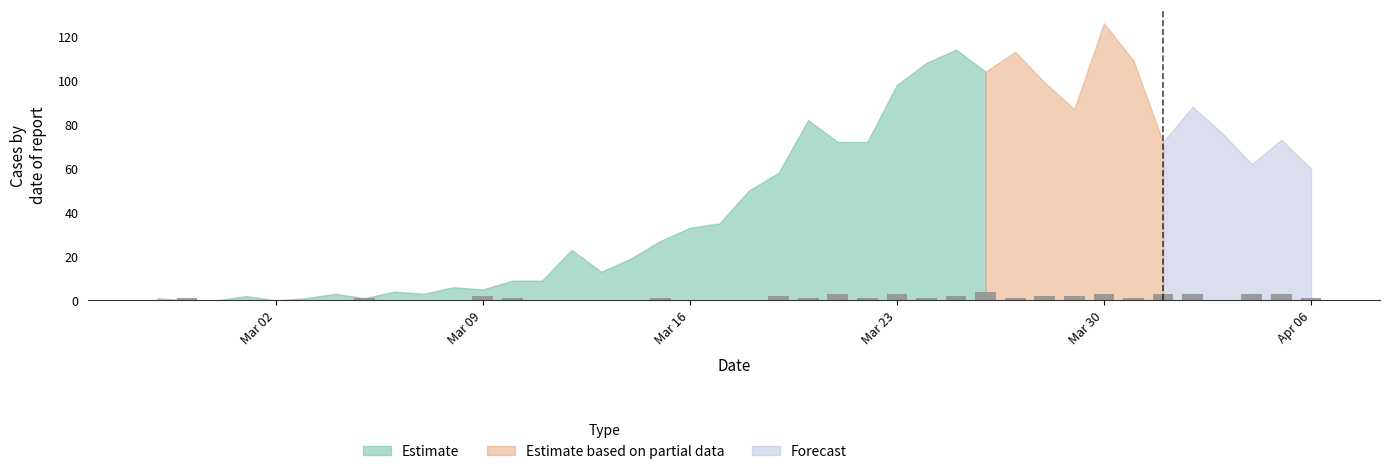

True or false: Estimate has a value of 44 at Mar 16.

False